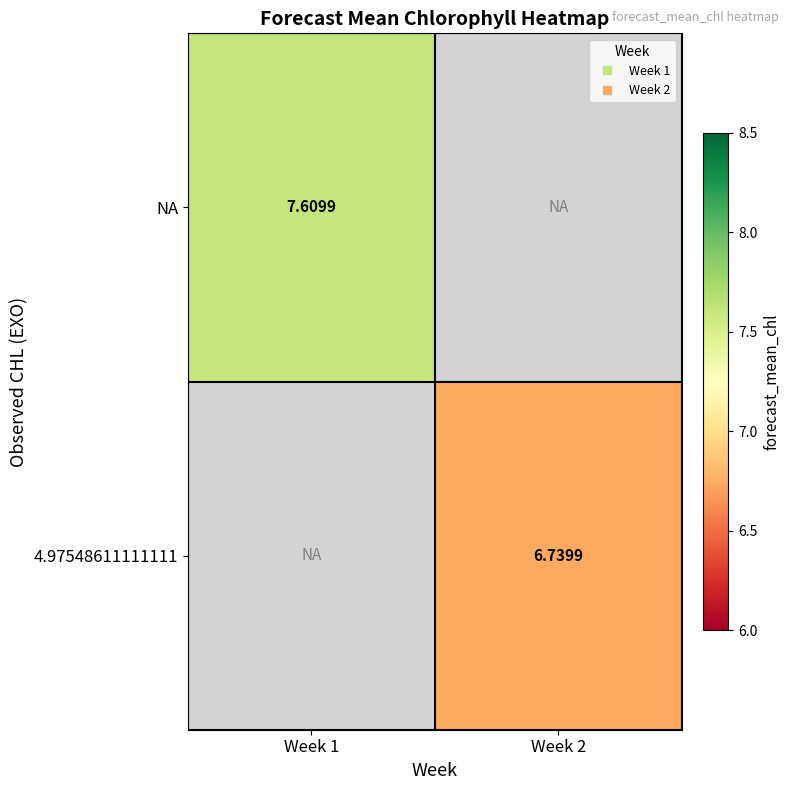

Where is NA nearest to the value 7?

Week 1